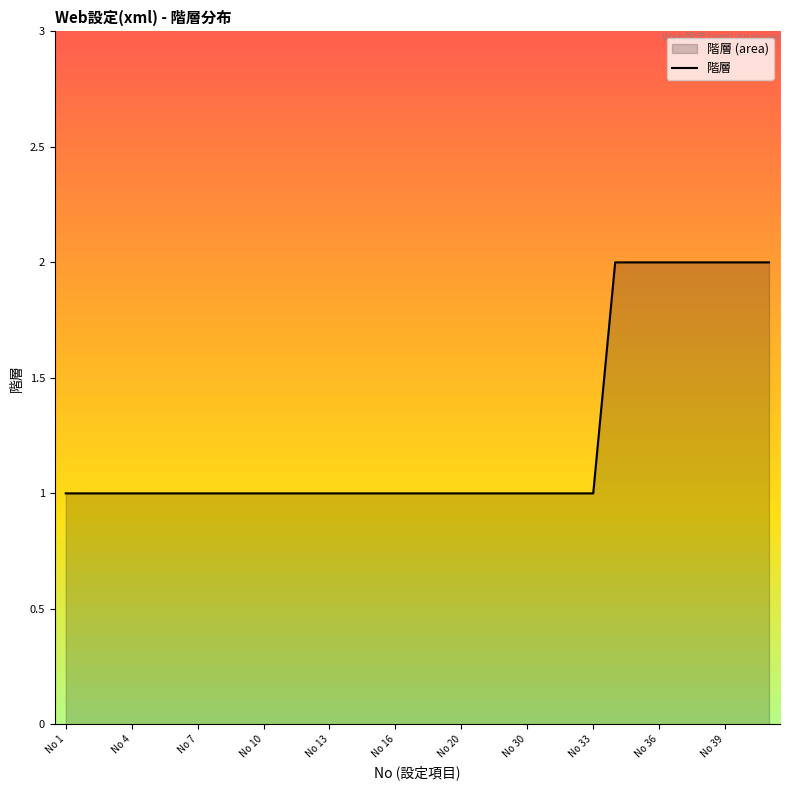

True or false: the data shows 2 at No 20.

False